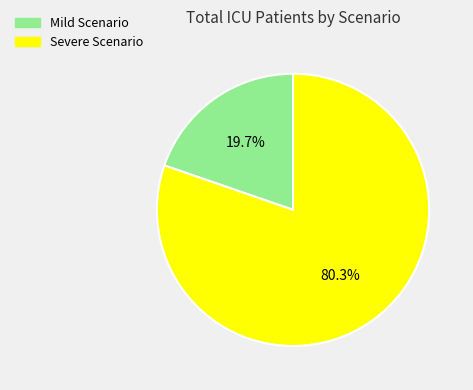

How many slices are in this pie chart?

2